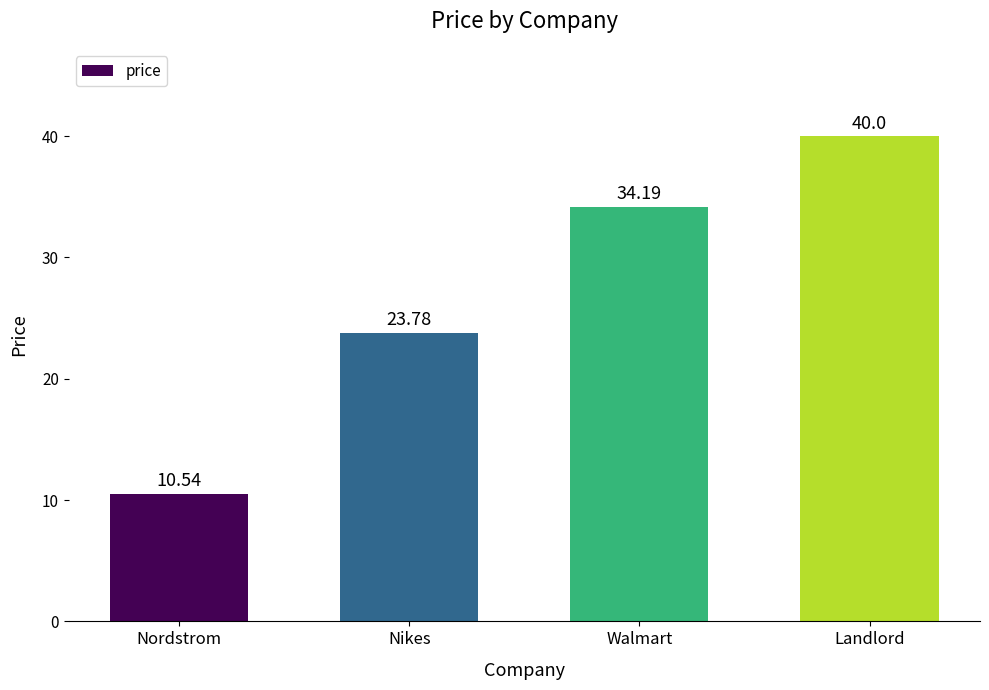

What is the maximum value shown in the chart?

40.0